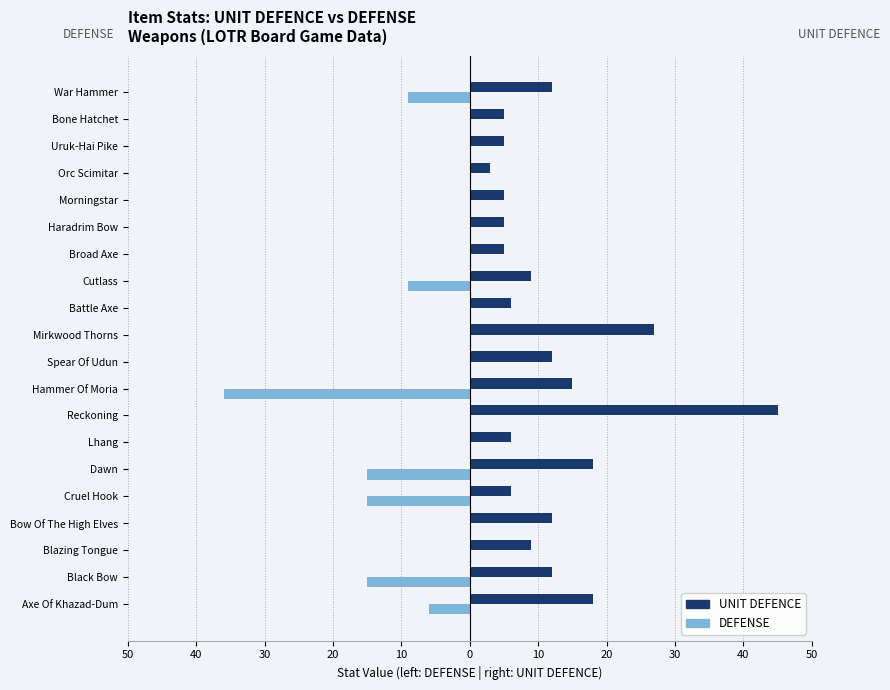

What are all the series names shown in the legend?

UNIT DEFENCE, DEFENSE